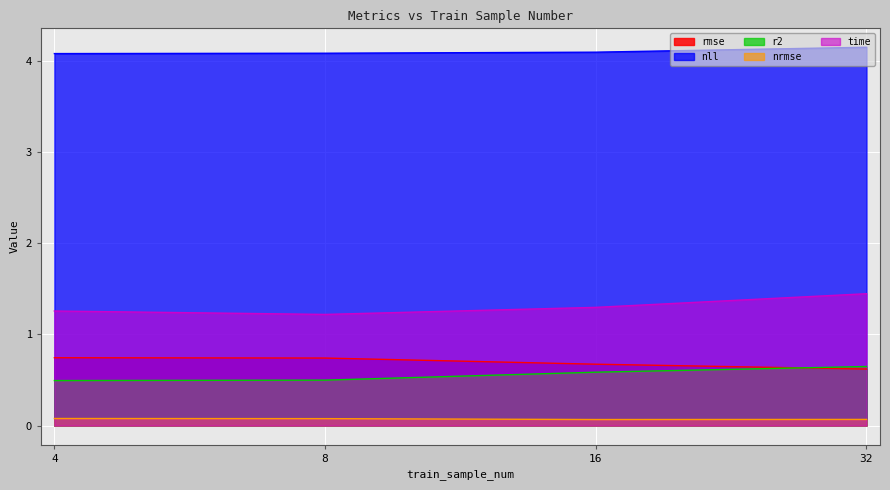

Which has a higher value, 32 or 16?

16